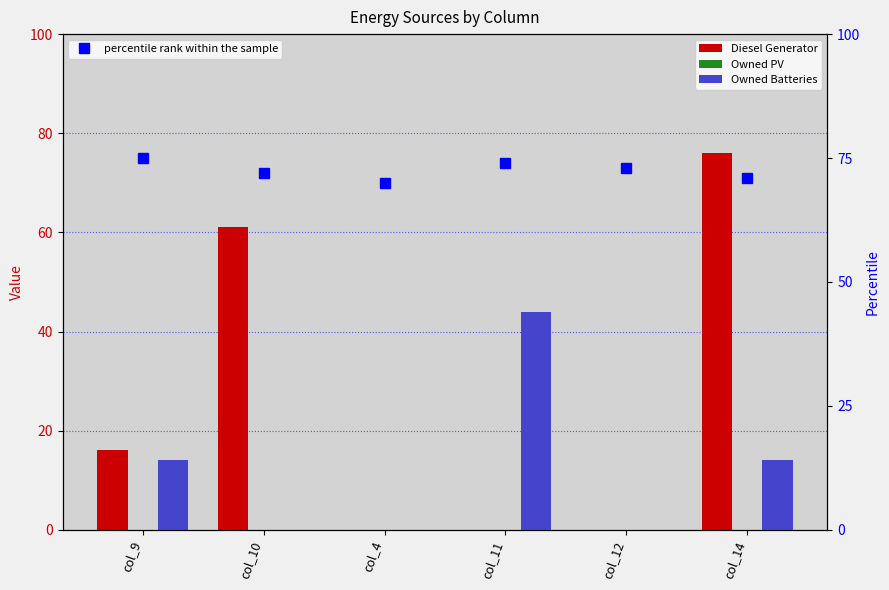

At which category is the sum across all series the highest?

col_14